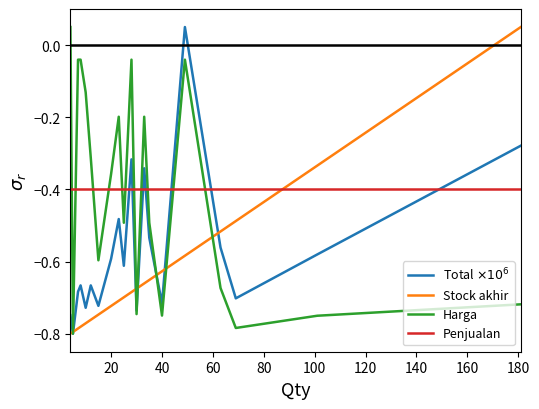

How many intersections are there between Stock akhir and Penjualan?

1